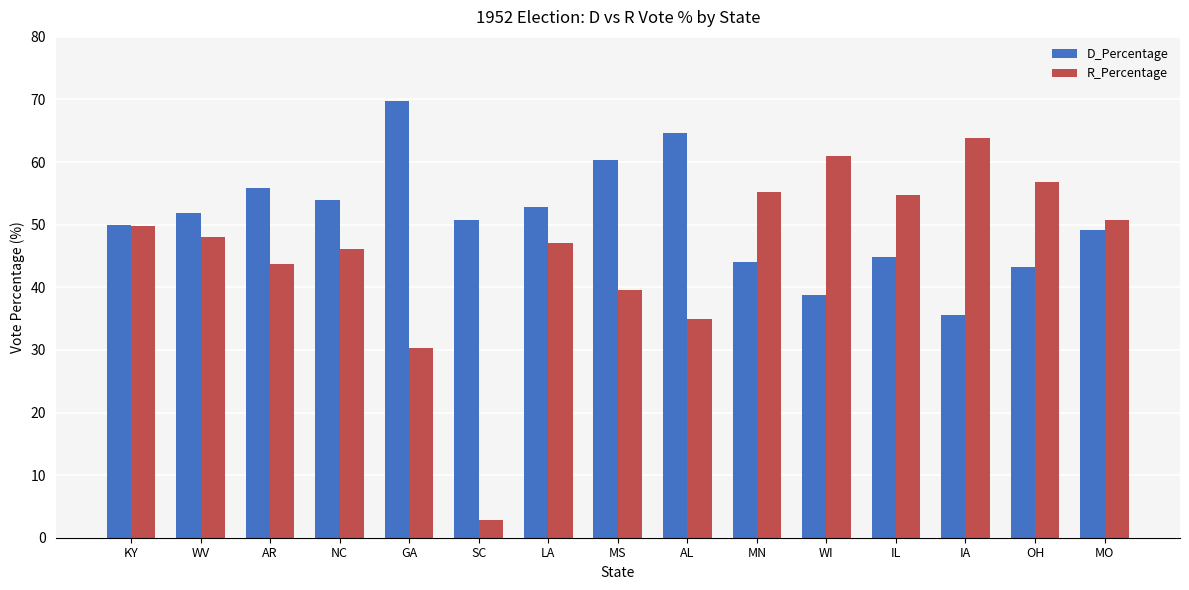

What is the sum of all R_Percentage values?

685.1